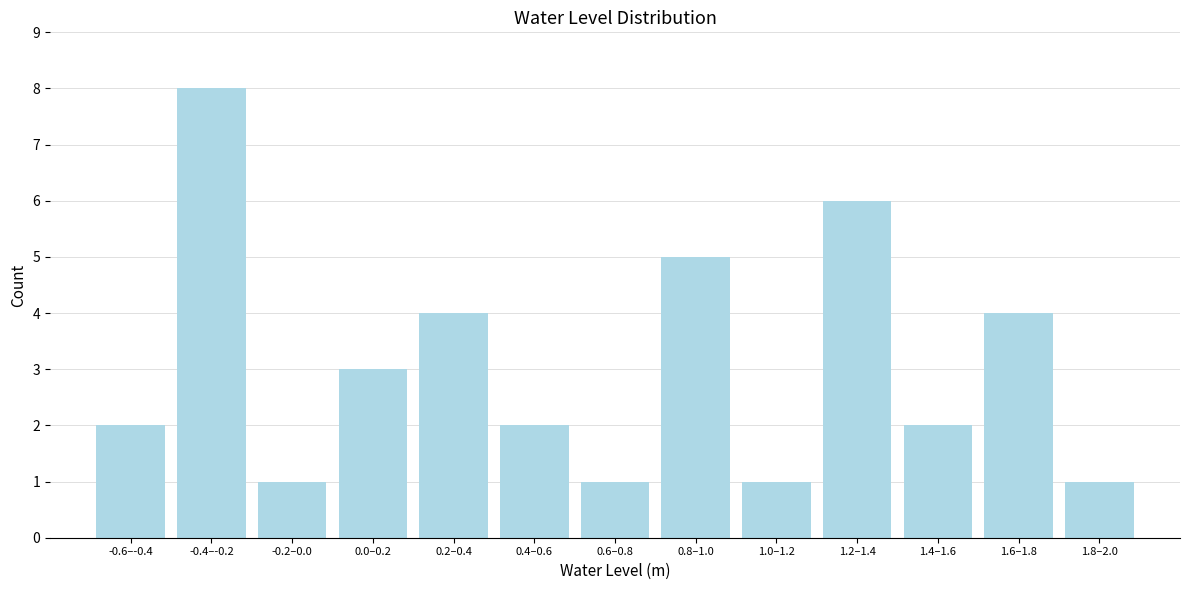

Reading left to right, list all the values displayed in this chart.

2	8	1	3	4	2	1	5	1	6	2	4	1